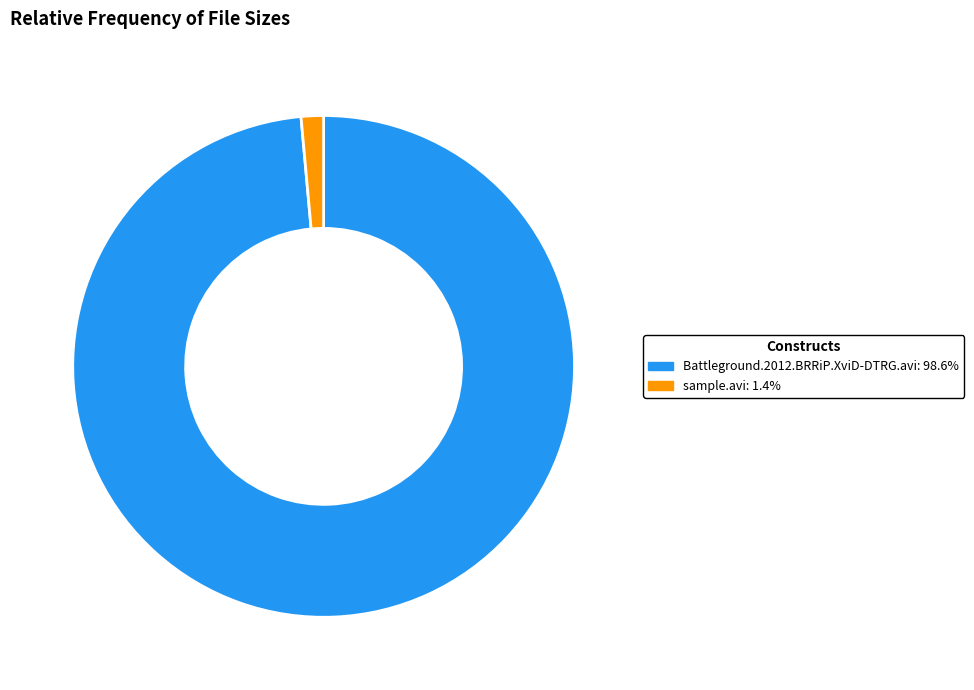

Count the number of slices in the pie.

2